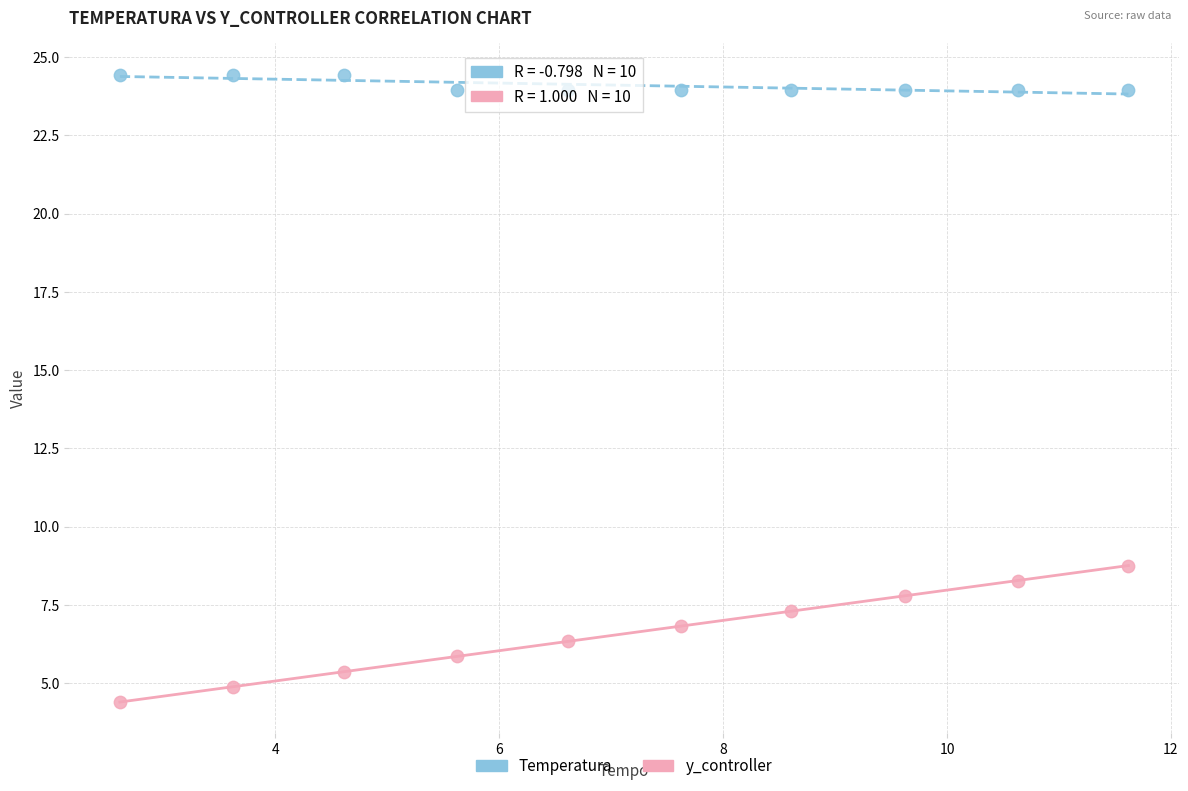

Which series reaches the maximum Y coordinate?

Temperatura